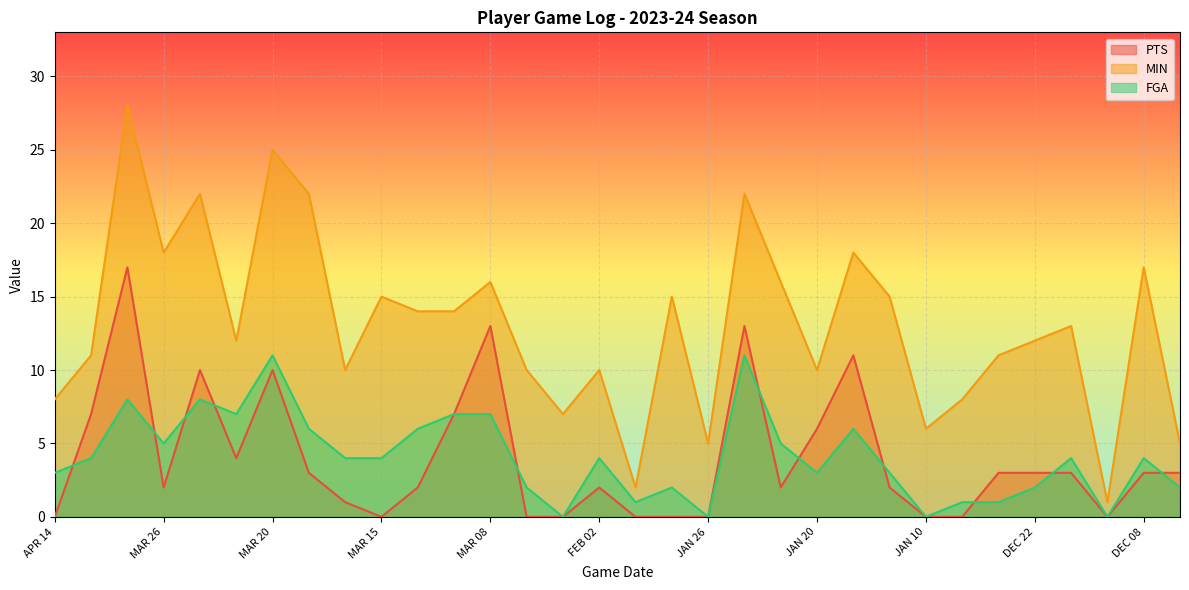

In MIN, how many points are higher than both neighbors (excluding endpoints)?

11